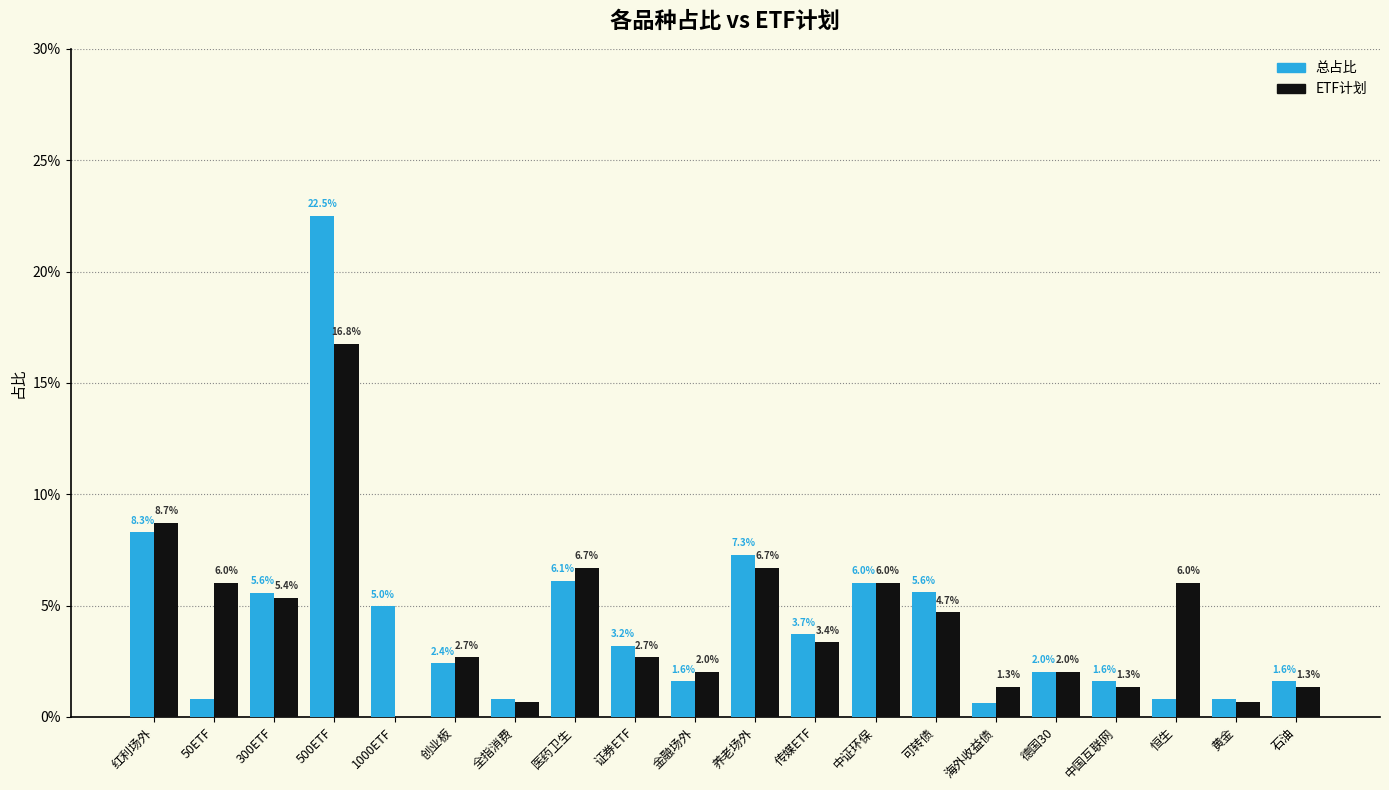

What is the label of the 18th bar from the right?

300ETF